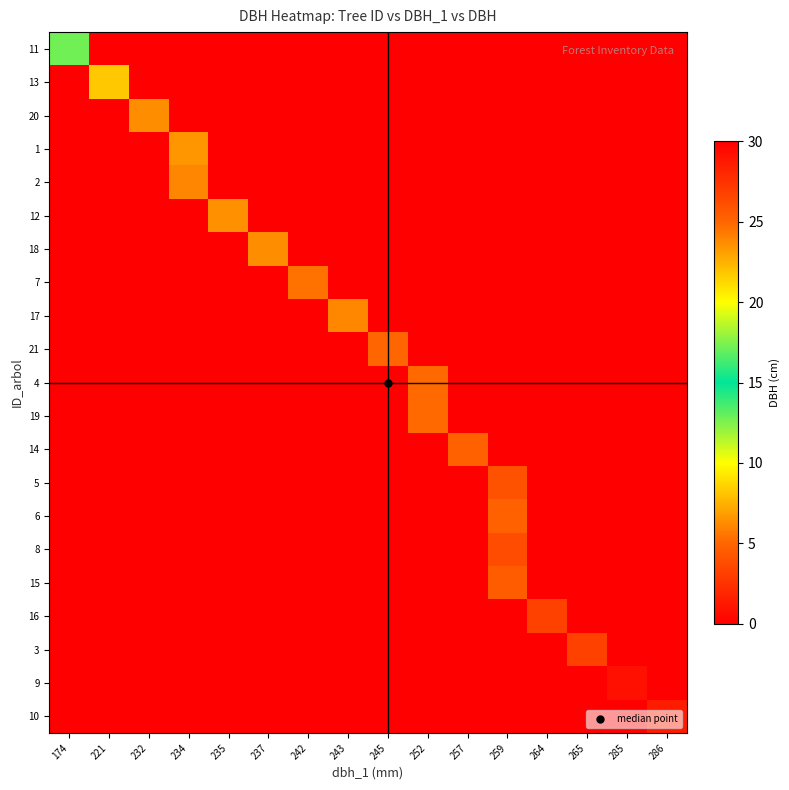

Reading left to right, what are all the values shown in this chart?

11: 174=17.2	221=0.0	232=0.0	234=0.0	235=0.0	237=0.0	242=0.0	243=0.0	245=0.0	252=0.0	257=0.0	259=0.0	264=0.0	265=0.0	285=0.0	286=0.0
13: 174=0.0	221=21.8	232=0.0	234=0.0	235=0.0	237=0.0	242=0.0	243=0.0	245=0.0	252=0.0	257=0.0	259=0.0	264=0.0	265=0.0	285=0.0	286=0.0
20: 174=0.0	221=0.0	232=23.7	234=0.0	235=0.0	237=0.0	242=0.0	243=0.0	245=0.0	252=0.0	257=0.0	259=0.0	264=0.0	265=0.0	285=0.0	286=0.0
1: 174=0.0	221=0.0	232=0.0	234=23.4	235=0.0	237=0.0	242=0.0	243=0.0	245=0.0	252=0.0	257=0.0	259=0.0	264=0.0	265=0.0	285=0.0	286=0.0
2: 174=0.0	221=0.0	232=0.0	234=23.9	235=0.0	237=0.0	242=0.0	243=0.0	245=0.0	252=0.0	257=0.0	259=0.0	264=0.0	265=0.0	285=0.0	286=0.0
12: 174=0.0	221=0.0	232=0.0	234=0.0	235=23.6	237=0.0	242=0.0	243=0.0	245=0.0	252=0.0	257=0.0	259=0.0	264=0.0	265=0.0	285=0.0	286=0.0
18: 174=0.0	221=0.0	232=0.0	234=0.0	235=0.0	237=23.7	242=0.0	243=0.0	245=0.0	252=0.0	257=0.0	259=0.0	264=0.0	265=0.0	285=0.0	286=0.0
7: 174=0.0	221=0.0	232=0.0	234=0.0	235=0.0	237=0.0	242=24.6	243=0.0	245=0.0	252=0.0	257=0.0	259=0.0	264=0.0	265=0.0	285=0.0	286=0.0
17: 174=0.0	221=0.0	232=0.0	234=0.0	235=0.0	237=0.0	242=0.0	243=23.9	245=0.0	252=0.0	257=0.0	259=0.0	264=0.0	265=0.0	285=0.0	286=0.0
21: 174=0.0	221=0.0	232=0.0	234=0.0	235=0.0	237=0.0	242=0.0	243=0.0	245=25.0	252=0.0	257=0.0	259=0.0	264=0.0	265=0.0	285=0.0	286=0.0
4: 174=0.0	221=0.0	232=0.0	234=0.0	235=0.0	237=0.0	242=0.0	243=0.0	245=0.0	252=24.9	257=0.0	259=0.0	264=0.0	265=0.0	285=0.0	286=0.0
19: 174=0.0	221=0.0	232=0.0	234=0.0	235=0.0	237=0.0	242=0.0	243=0.0	245=0.0	252=24.9	257=0.0	259=0.0	264=0.0	265=0.0	285=0.0	286=0.0
14: 174=0.0	221=0.0	232=0.0	234=0.0	235=0.0	237=0.0	242=0.0	243=0.0	245=0.0	252=0.0	257=25.2	259=0.0	264=0.0	265=0.0	285=0.0	286=0.0
5: 174=0.0	221=0.0	232=0.0	234=0.0	235=0.0	237=0.0	242=0.0	243=0.0	245=0.0	252=0.0	257=0.0	259=25.9	264=0.0	265=0.0	285=0.0	286=0.0
6: 174=0.0	221=0.0	232=0.0	234=0.0	235=0.0	237=0.0	242=0.0	243=0.0	245=0.0	252=0.0	257=0.0	259=25.2	264=0.0	265=0.0	285=0.0	286=0.0
8: 174=0.0	221=0.0	232=0.0	234=0.0	235=0.0	237=0.0	242=0.0	243=0.0	245=0.0	252=0.0	257=0.0	259=26.2	264=0.0	265=0.0	285=0.0	286=0.0
15: 174=0.0	221=0.0	232=0.0	234=0.0	235=0.0	237=0.0	242=0.0	243=0.0	245=0.0	252=0.0	257=0.0	259=25.4	264=0.0	265=0.0	285=0.0	286=0.0
16: 174=0.0	221=0.0	232=0.0	234=0.0	235=0.0	237=0.0	242=0.0	243=0.0	245=0.0	252=0.0	257=0.0	259=0.0	264=26.8	265=0.0	285=0.0	286=0.0
3: 174=0.0	221=0.0	232=0.0	234=0.0	235=0.0	237=0.0	242=0.0	243=0.0	245=0.0	252=0.0	257=0.0	259=0.0	264=0.0	265=26.8	285=0.0	286=0.0
9: 174=0.0	221=0.0	232=0.0	234=0.0	235=0.0	237=0.0	242=0.0	243=0.0	245=0.0	252=0.0	257=0.0	259=0.0	264=0.0	265=0.0	285=29.1	286=0.0
10: 174=0.0	221=0.0	232=0.0	234=0.0	235=0.0	237=0.0	242=0.0	243=0.0	245=0.0	252=0.0	257=0.0	259=0.0	264=0.0	265=0.0	285=0.0	286=28.6